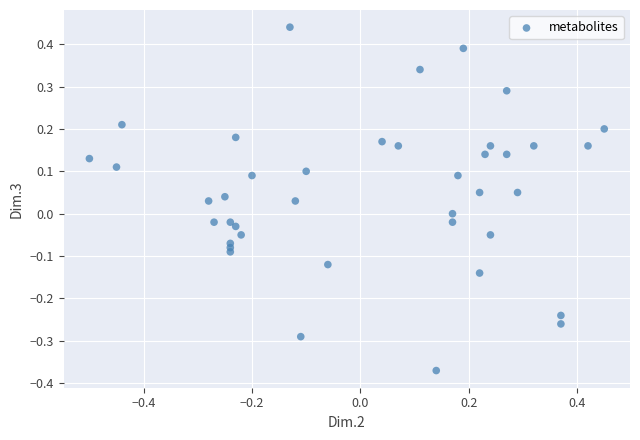

What is the range of Y values (max minus min)?

0.8